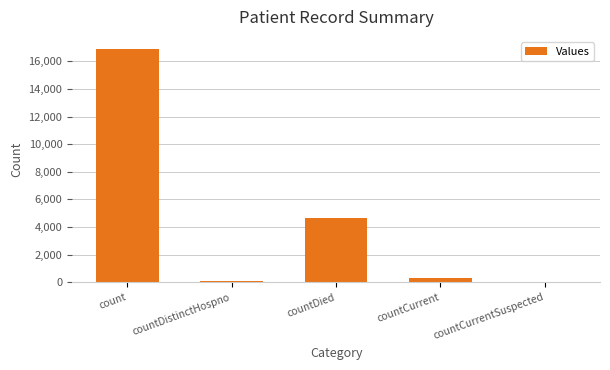

What is the sum of all values?

21947